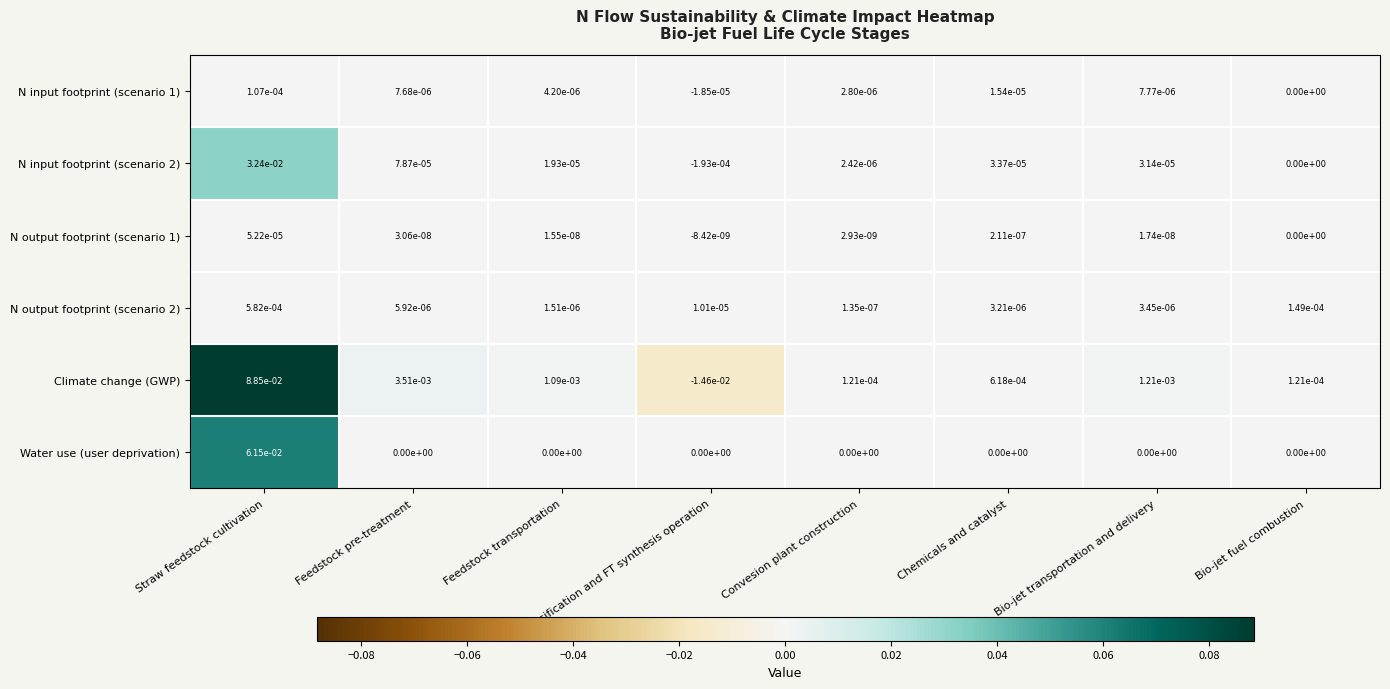

Which series has the widest spread of values?

Climate change (GWP)